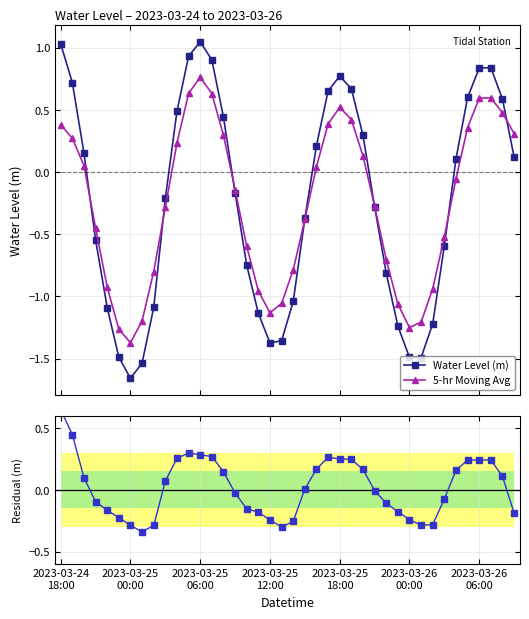

How many times do Residual (m) and Water Level (m) cross each other?

6